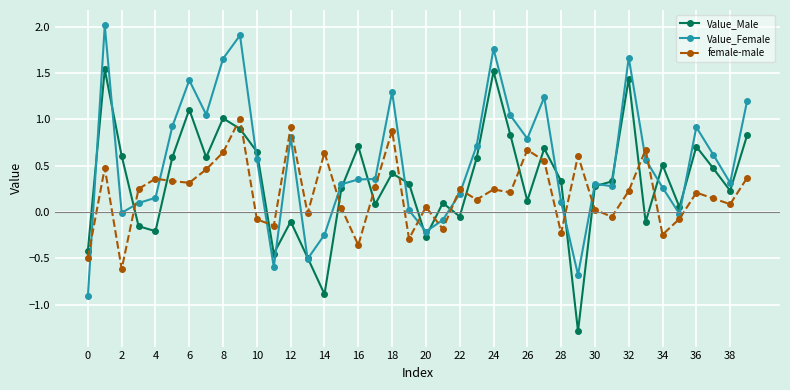

Rank the series by their maximum value, from lowest to highest.

female-male, Value_Male, Value_Female